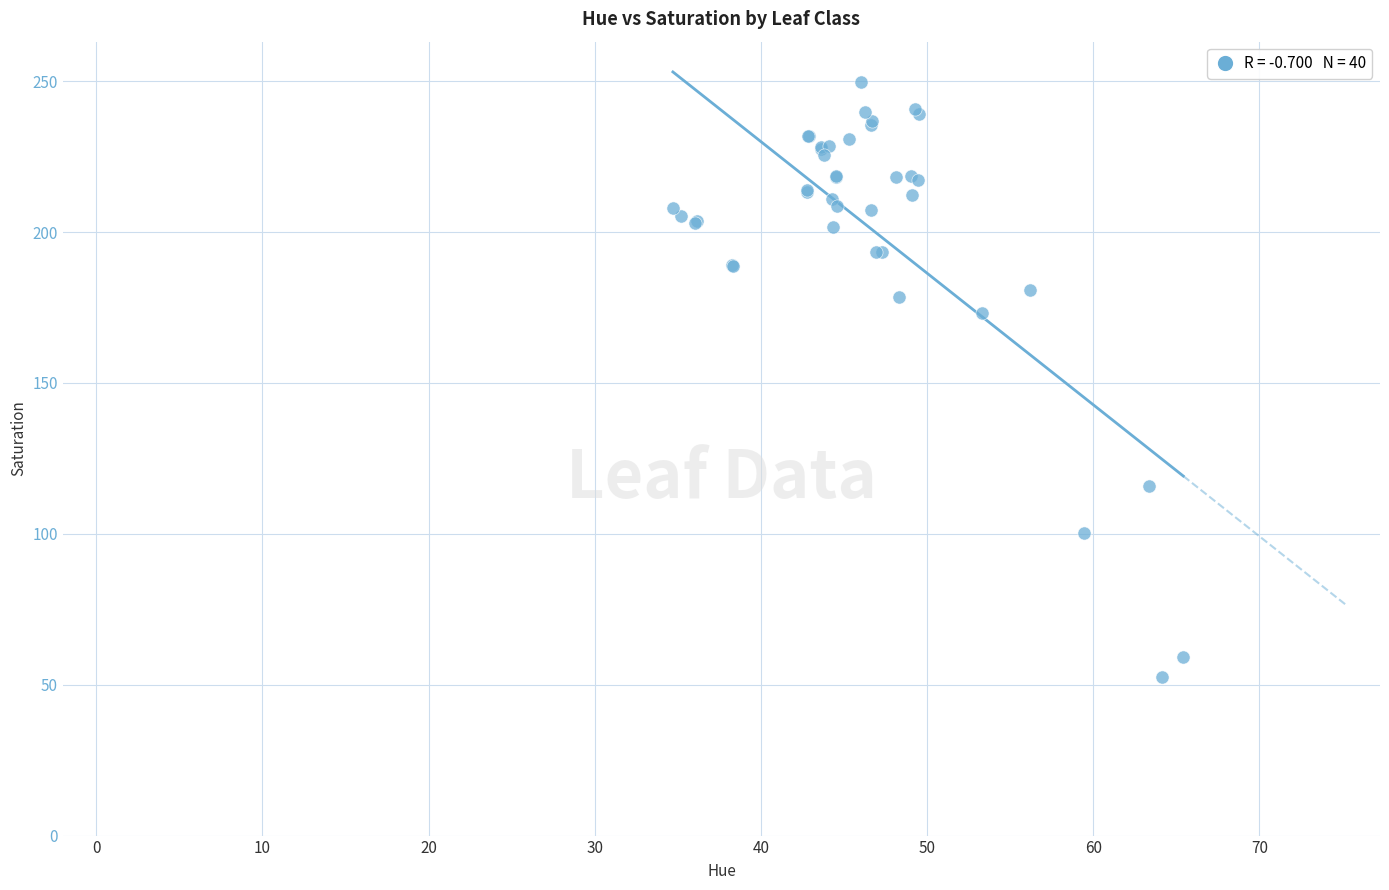

What Y value in the scatter plot is closest to 151?

173.2